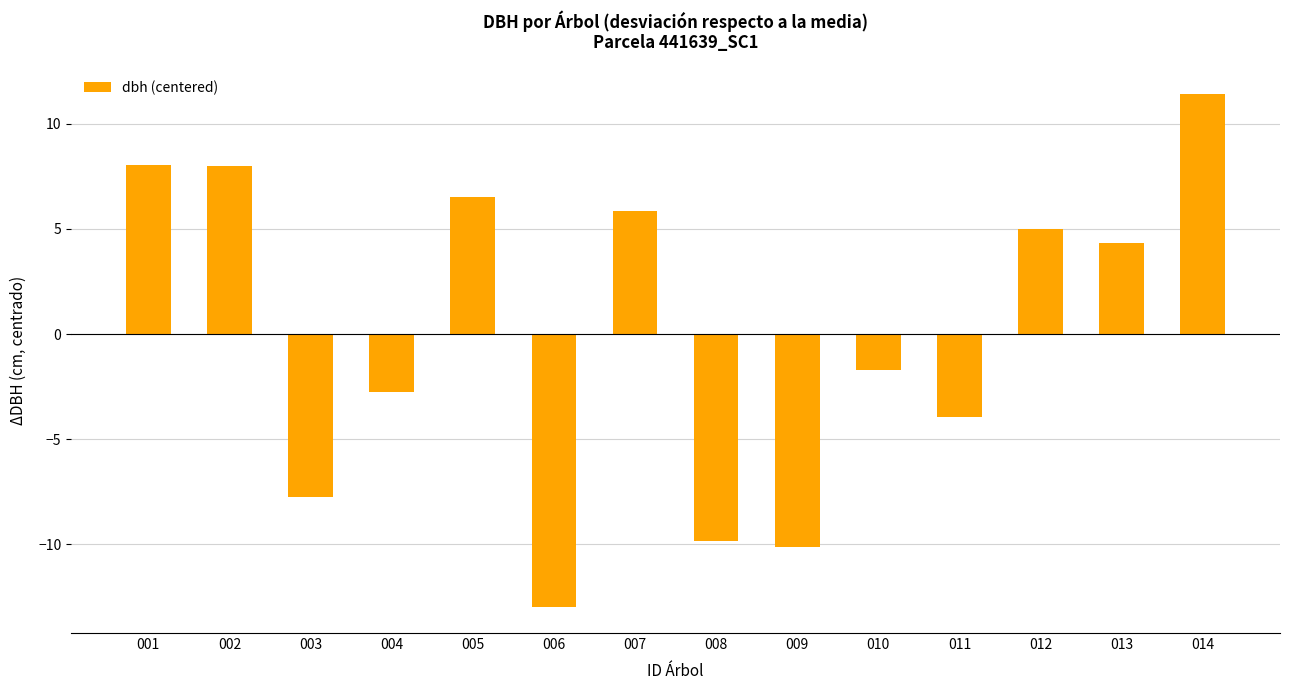

Reading left to right, transcribe all the data shown in this chart.

001=8.0	002=8.0	003=-7.8	004=-2.8	005=6.5	006=-13.0	007=5.8	008=-9.9	009=-10.2	010=-1.7	011=-4.0	012=5.0	013=4.3	014=11.4